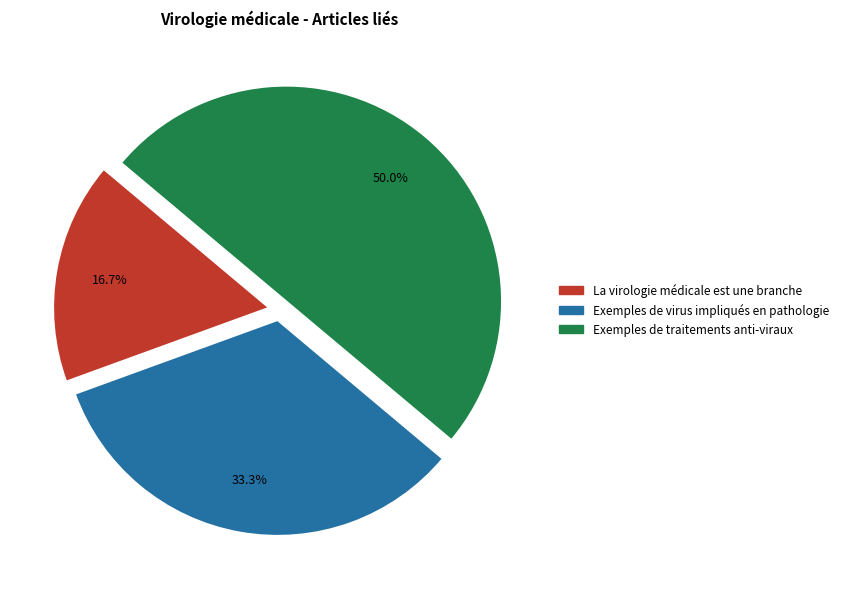

Which category has the smallest portion of the pie?

La virologie médicale est une branche